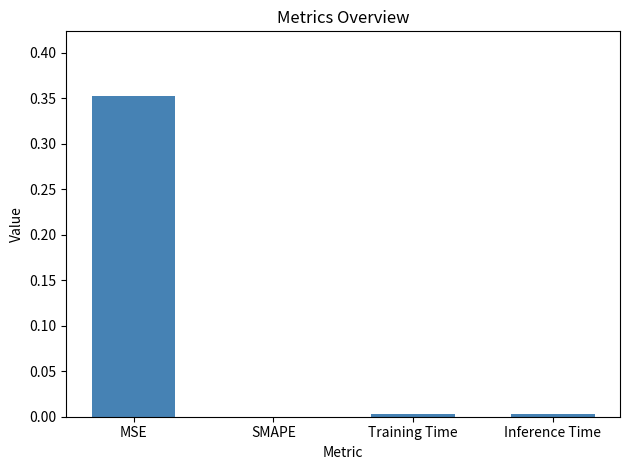

The chart shows a value of 0.5 at MSE. True or false?

False